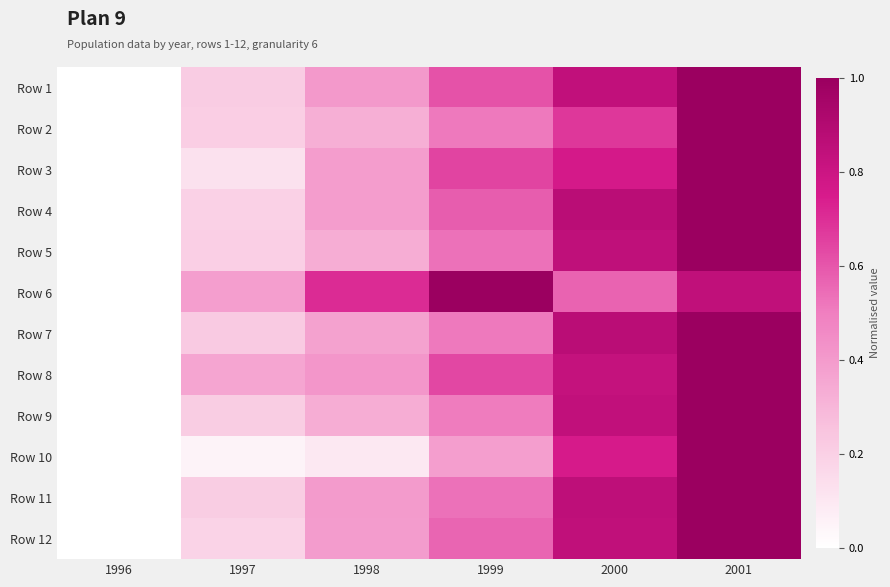

Reading right to left, extract all data points from this chart.

Row 1: 2001=1.0	2000=0.8	1999=0.6	1998=0.4	1997=0.2	1996=0.0
Row 2: 2001=1.0	2000=0.7	1999=0.5	1998=0.3	1997=0.2	1996=0.0
Row 3: 2001=1.0	2000=0.8	1999=0.6	1998=0.4	1997=0.1	1996=0.0
Row 4: 2001=1.0	2000=0.9	1999=0.6	1998=0.4	1997=0.2	1996=0.0
Row 5: 2001=1.0	2000=0.9	1999=0.5	1998=0.3	1997=0.2	1996=0.0
Row 6: 2001=0.8	2000=0.6	1999=1.0	1998=0.7	1997=0.4	1996=0.0
Row 7: 2001=1.0	2000=0.9	1999=0.5	1998=0.4	1997=0.2	1996=0.0
Row 8: 2001=1.0	2000=0.8	1999=0.6	1998=0.4	1997=0.4	1996=0.0
Row 9: 2001=1.0	2000=0.8	1999=0.5	1998=0.3	1997=0.2	1996=0.0
Row 10: 2001=1.0	2000=0.8	1999=0.4	1998=0.1	1997=0.0	1996=0.0
Row 11: 2001=1.0	2000=0.9	1999=0.5	1998=0.4	1997=0.2	1996=0.0
Row 12: 2001=1.0	2000=0.8	1999=0.6	1998=0.4	1997=0.2	1996=0.0